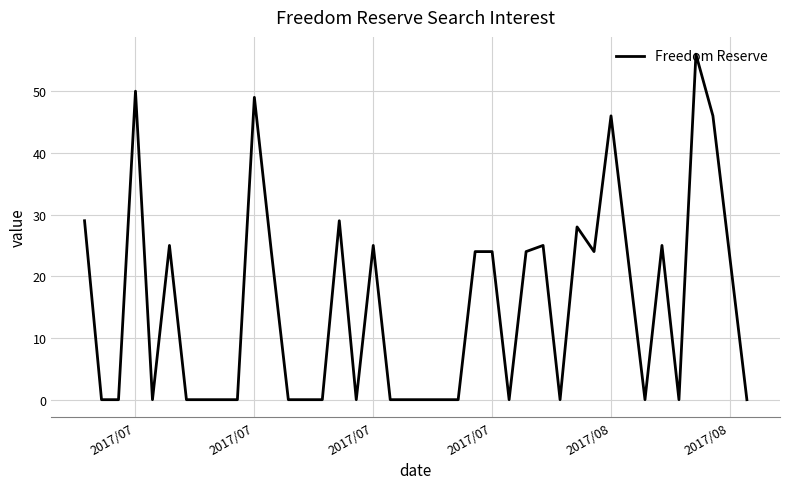

What is the greatest value displayed?

56